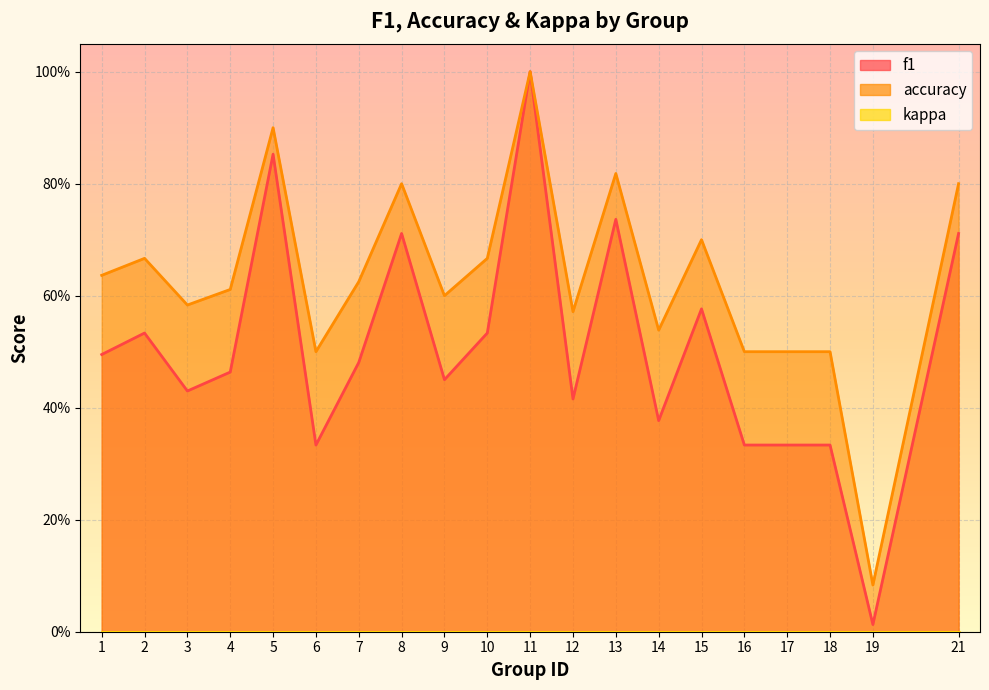

List the series in order of their overall mean, highest first.

accuracy, f1